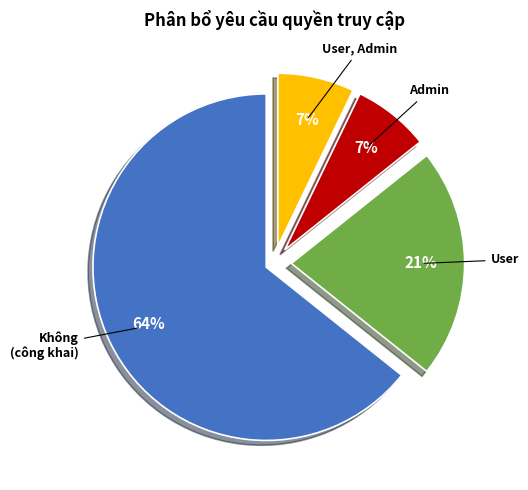

True or false: Admin accounts for 7% of the total.

True